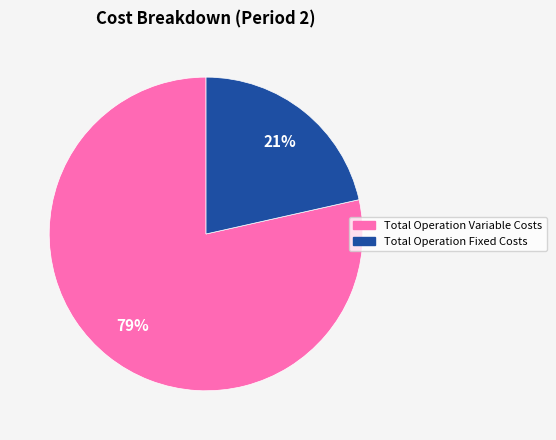

Does Total Operation Variable Costs account for over 50% of the chart?

Yes